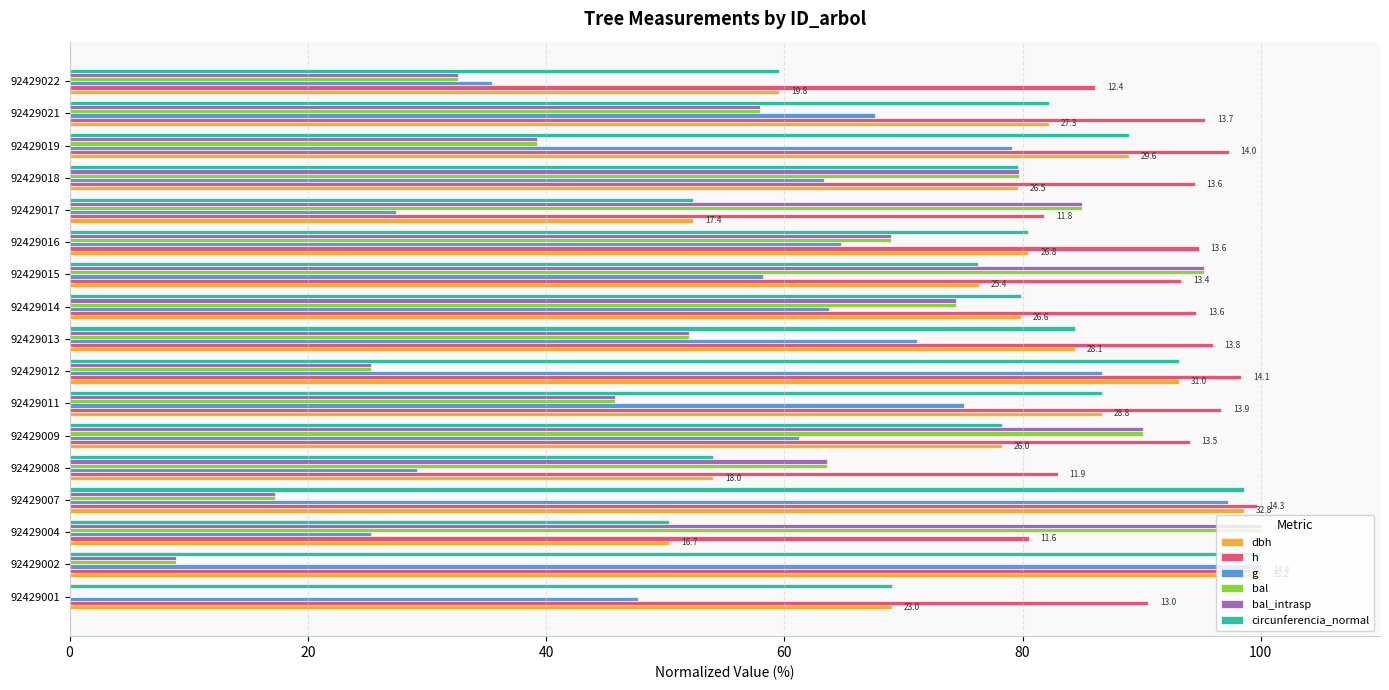

What is the sum of all circunferencia_normal values?

1313.7